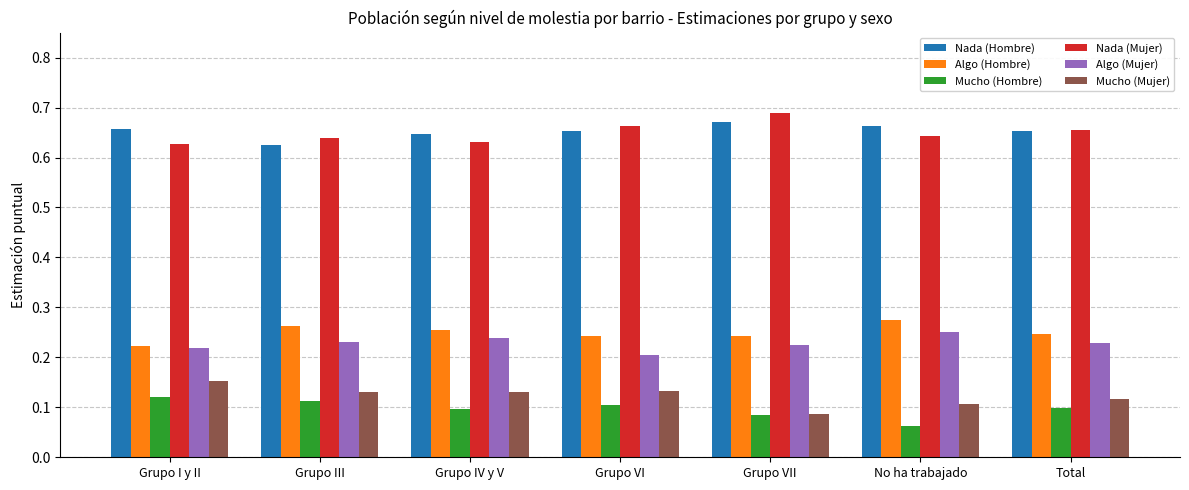

Which label corresponds to the largest value in the chart?

Grupo VII